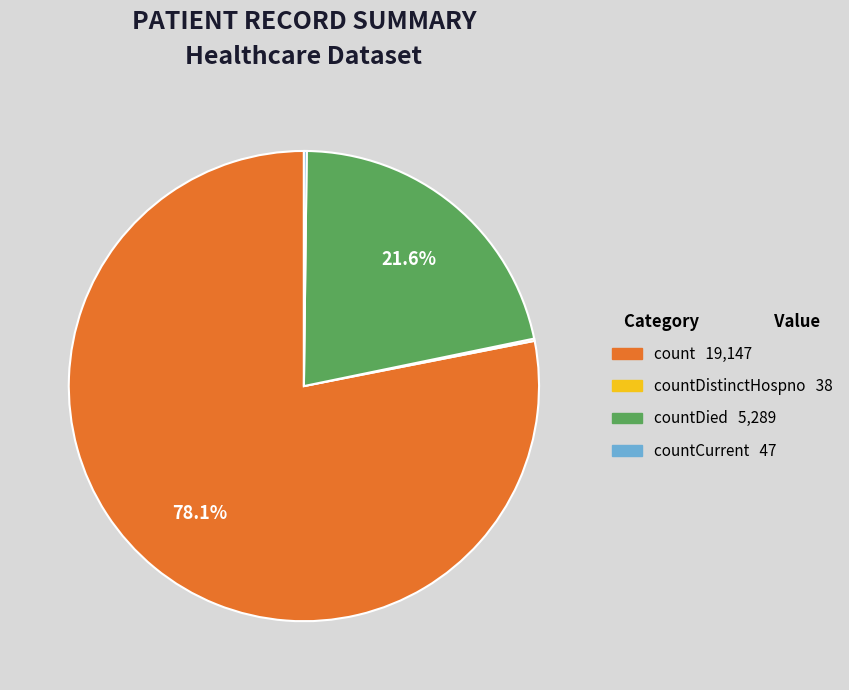

Is there a majority slice in this chart?

Yes